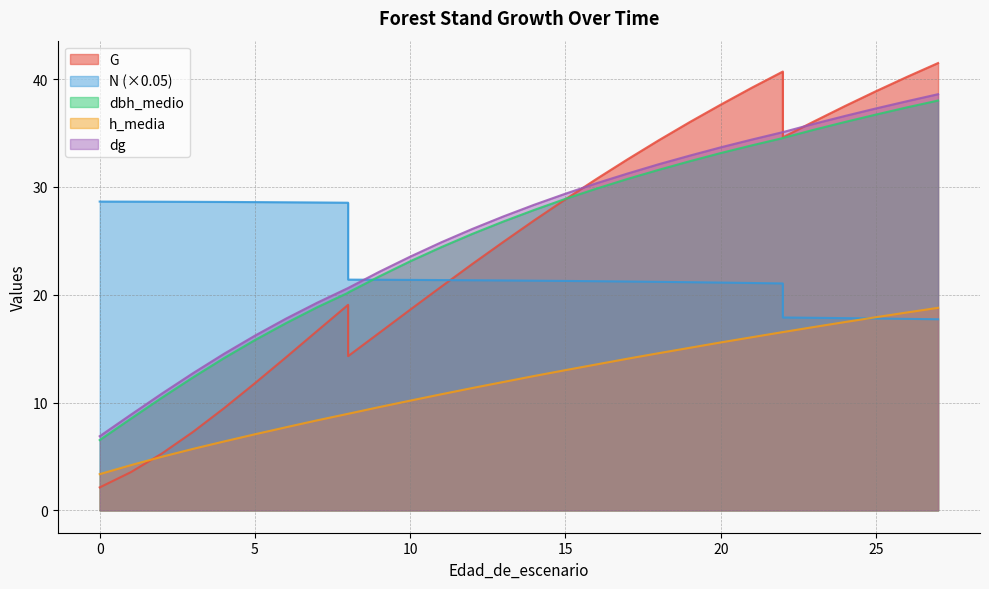

What is the lowest value of the G series?

2.1